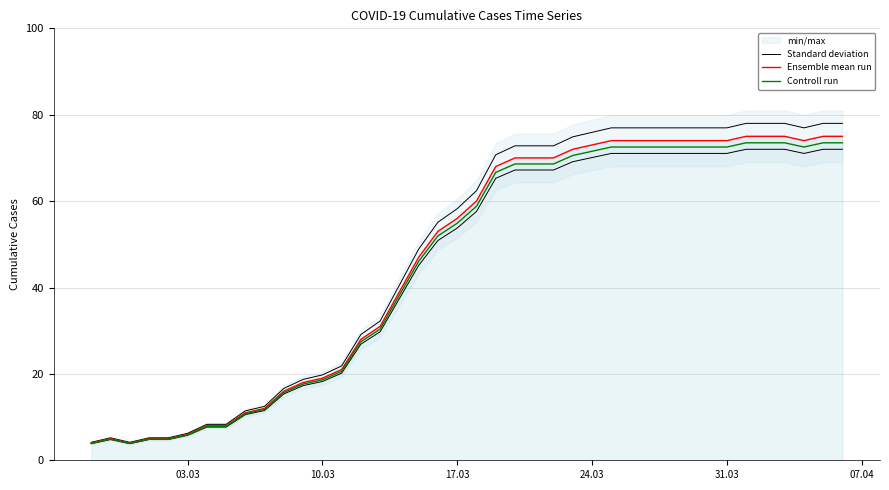

How many lines are shown in the chart?

3